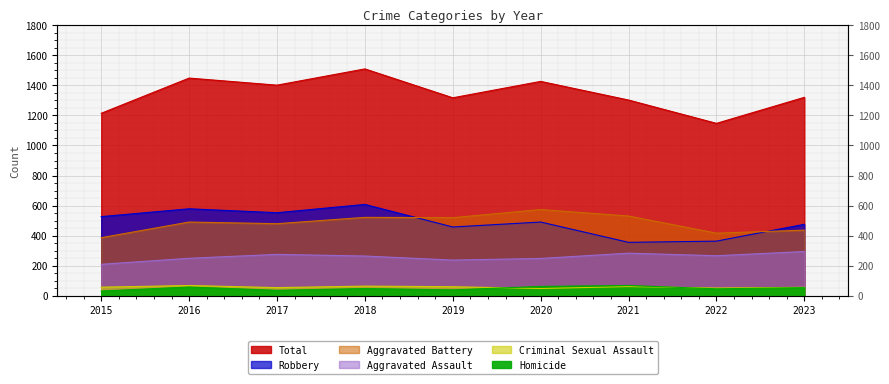

What is the spread (max minus min) of values at 2019?

1277